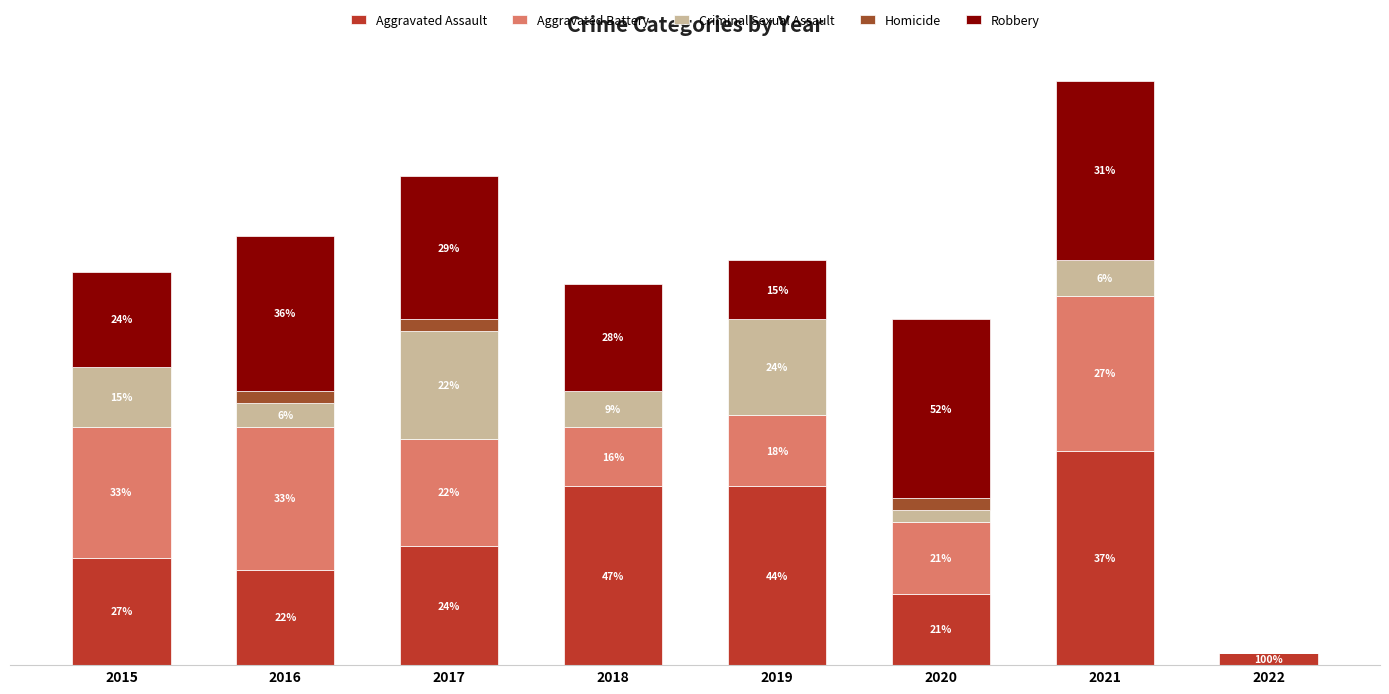

What is the difference between the second highest and second lowest values in the Aggravated Assault series?

9